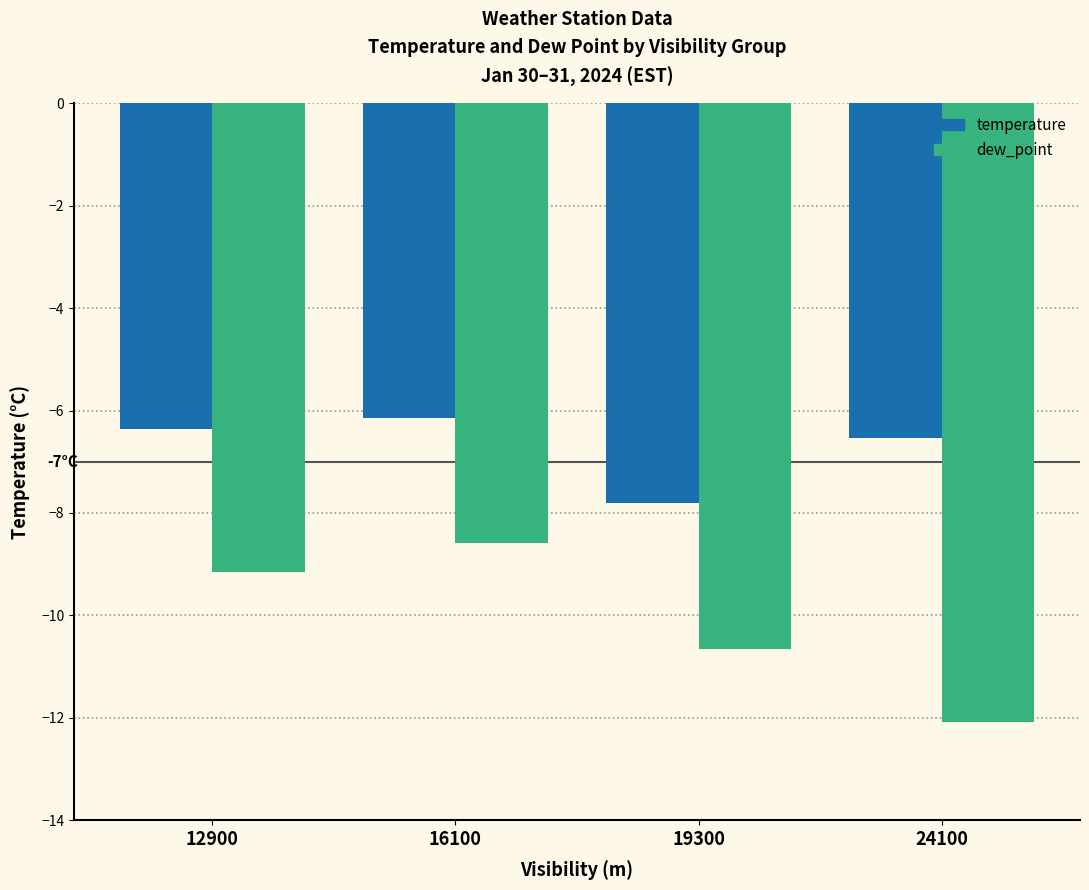

List the series in order of their peak value, lowest first.

dew_point, temperature